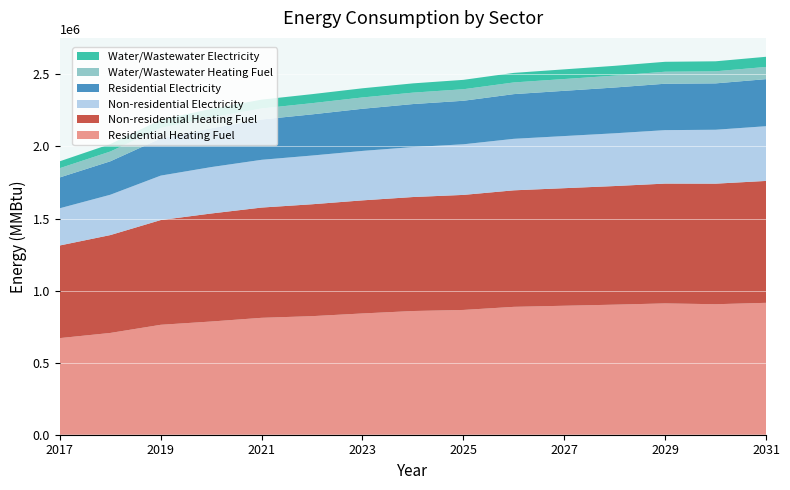

Reading left to right, what are all the values shown in this chart?

Residential Heating Fuel: 670401.0	706087.2	762675.8	785395.7	811058.6	822562.8	841350.7	858204.3	865708.9	887152.5	894748.8	902345.1	911026.6	905375.6	915024.2
Non-residential Heating Fuel: 642682.0	678934.9	726581.7	749369.2	764906.2	776300.0	784586.3	790801.1	798051.7	808409.7	815660.3	822910.9	831197.3	836376.3	845698.5
Non-residential Electricity: 258180.8	279867.3	308369.5	322001.0	331295.3	338111.0	343067.9	346785.6	351122.9	357319.1	361656.4	365993.7	370950.6	374048.7	379625.2
Residential Electricity: 213974.1	231947.4	257980.4	269384.4	279750.2	285505.5	292373.5	298253.3	301983.6	310106.3	313870.5	317634.7	321936.7	321700.8	326497.0
Water/Wastewater Heating Fuel: 64258.3	67894.5	72684.3	74959.1	76540.8	77707.1	78569.7	79227.4	79981.3	81030.8	81764.8	82487.1	83323.3	83814.9	84755.2
Water/Wastewater Electricity: 47679.7	51700.0	56999.8	59512.8	61269.4	62566.9	63531.4	64270.3	65113.4	66278.8	67093.8	67891.8	68819.4	69354.1	70397.0